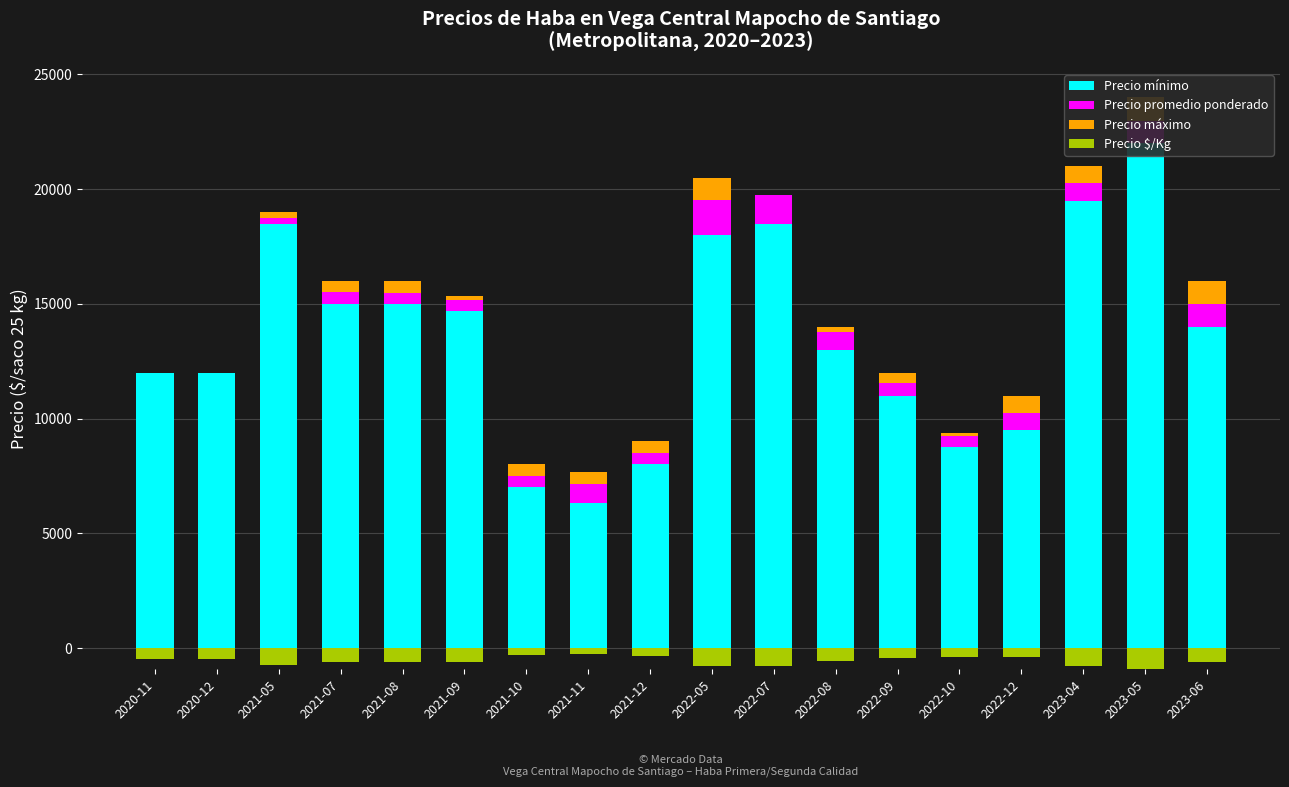

True or false: Precio máximo has a value of 250 at 2021-05.

True